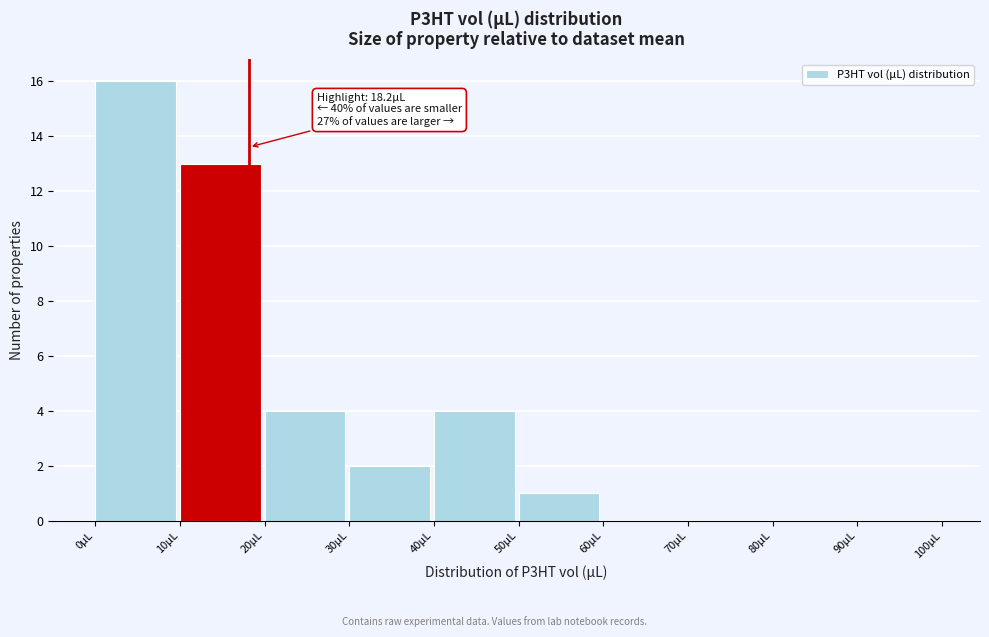

Over which range of the x-axis is the bar tallest?

0 to 10